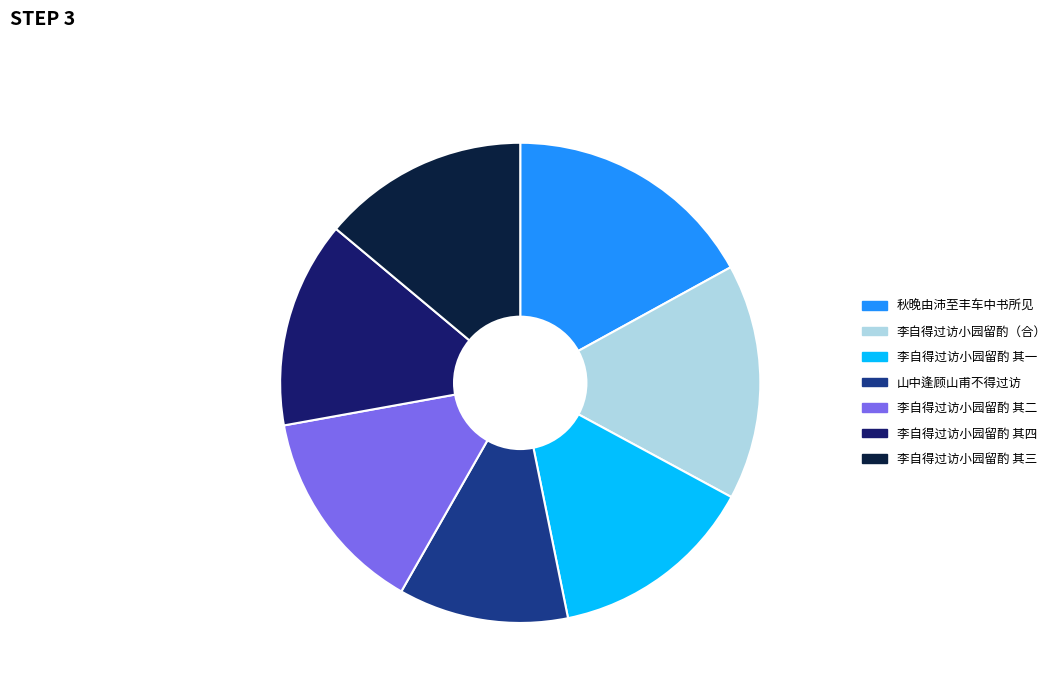

Is the sum of 李自得过访小园留酌 其一 and 李自得过访小园留酌 其二 greater than half?

No